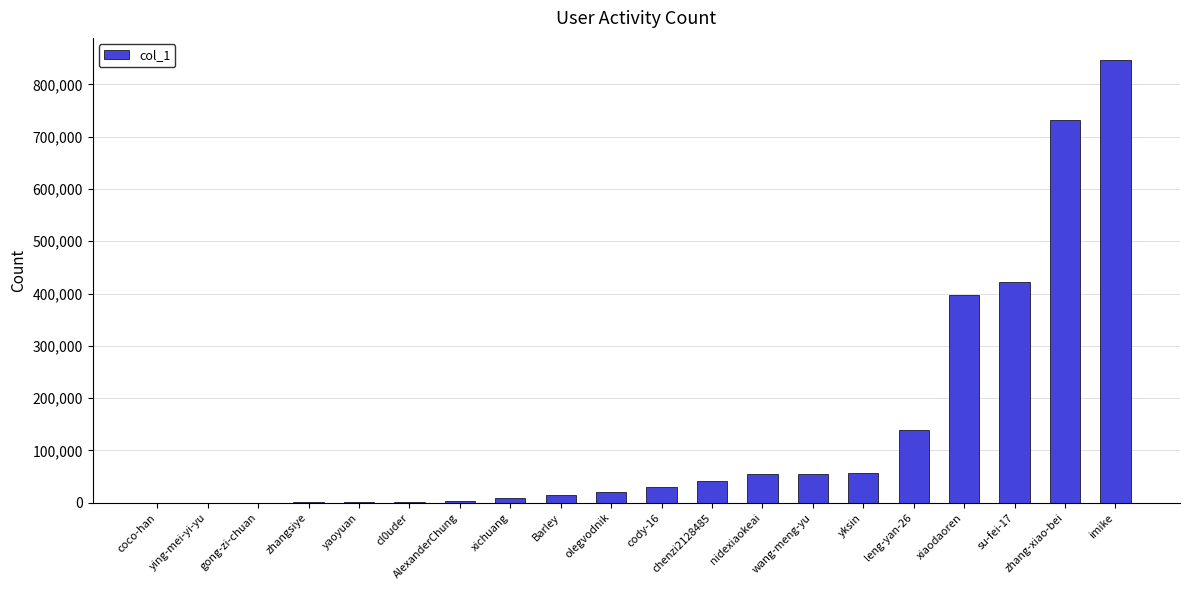

Which category has the highest value across all series?

imike